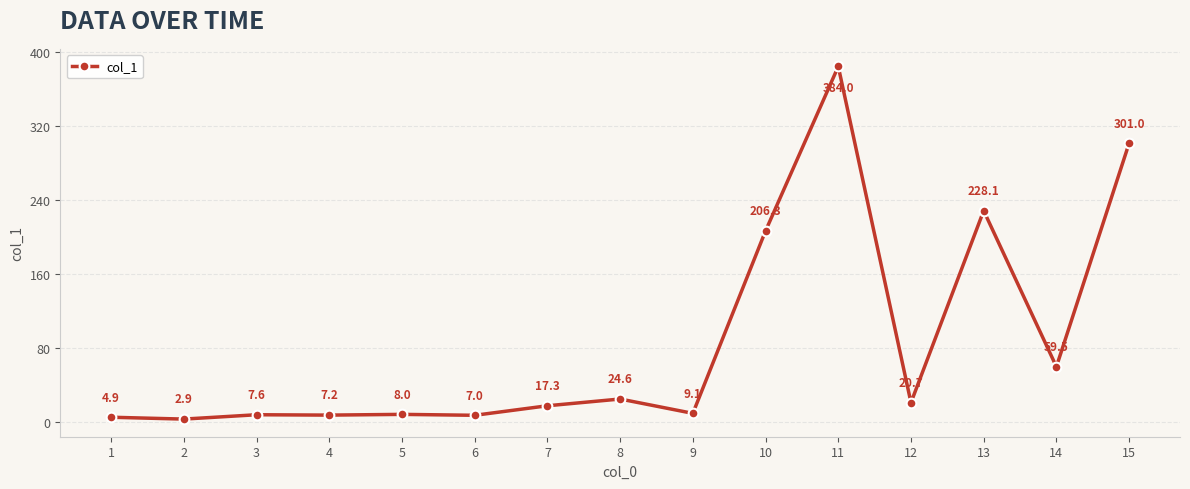

How many categories are shown in the chart?

15